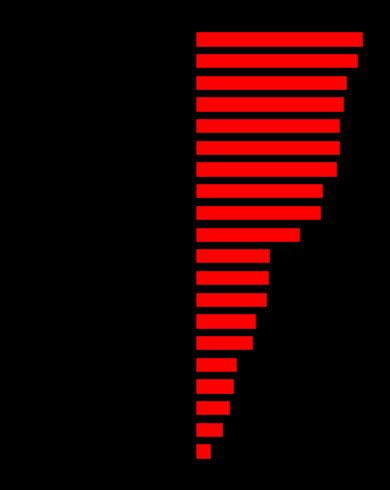

What is the sum of the score values at 17 and 3?

54.5